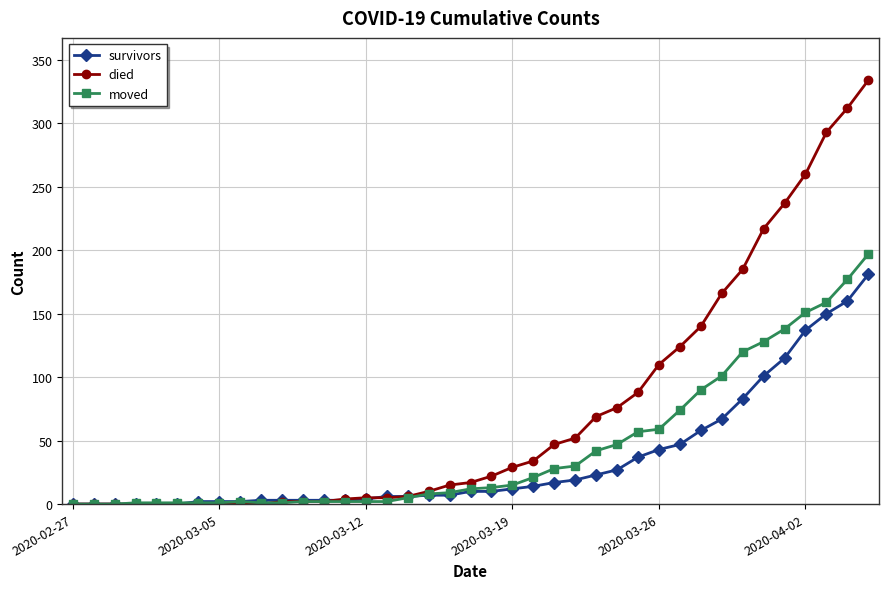

True or false: moved and survivors cross at least once.

True